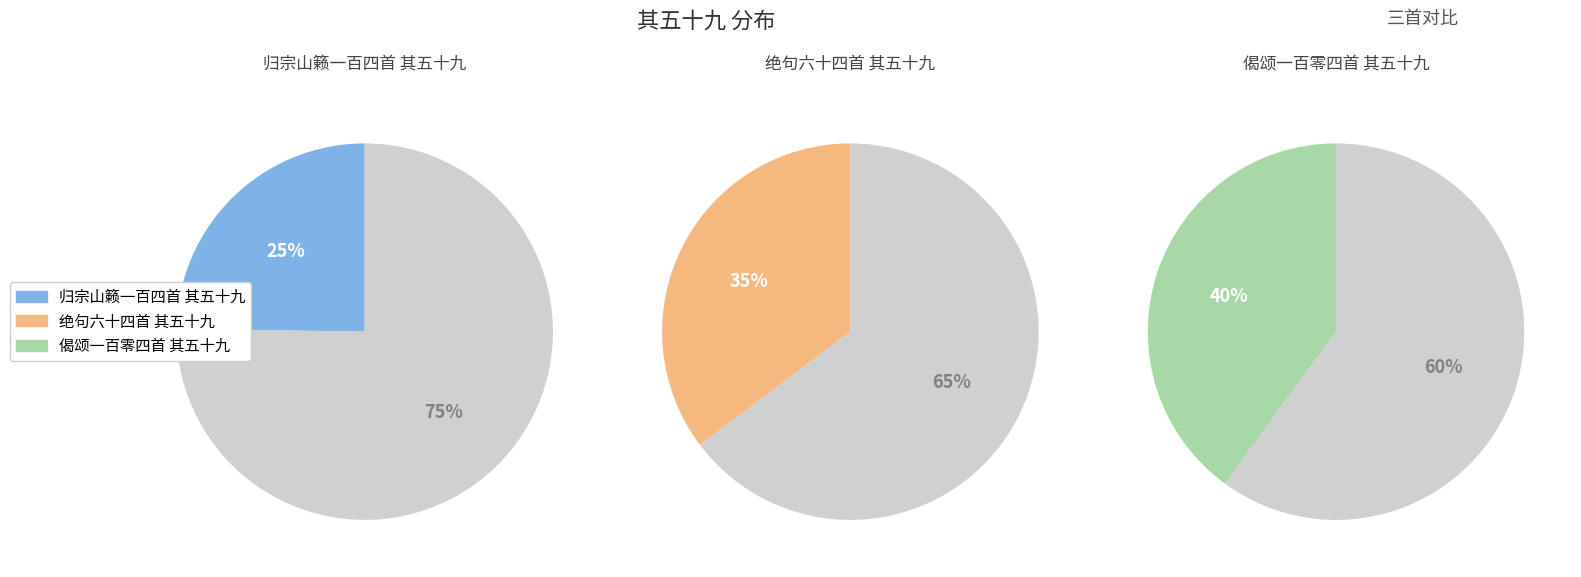

Which slice is the smallest?

归宗山籁一百四首 其五十九